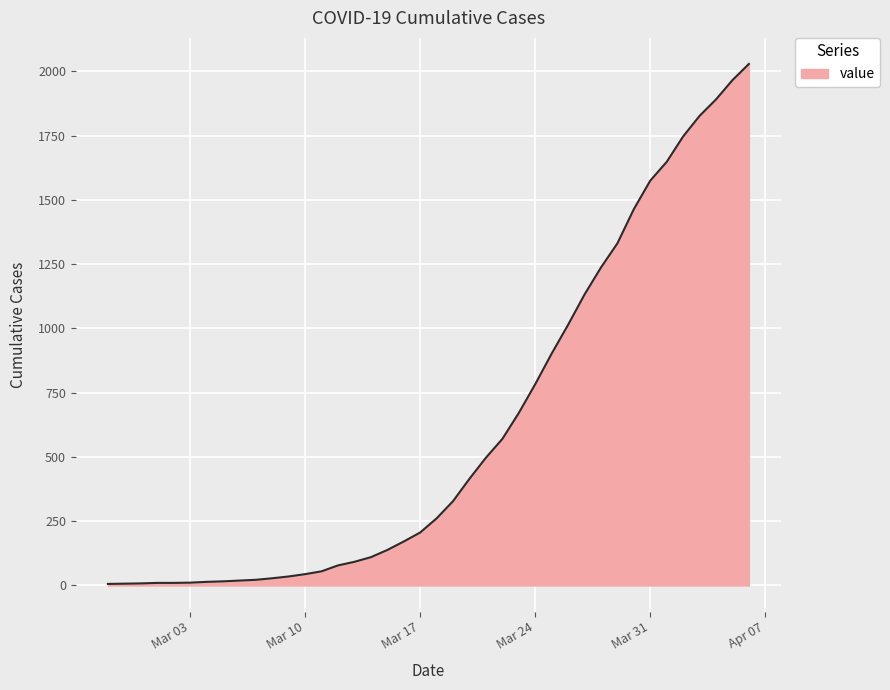

What is the greatest value displayed?

2029